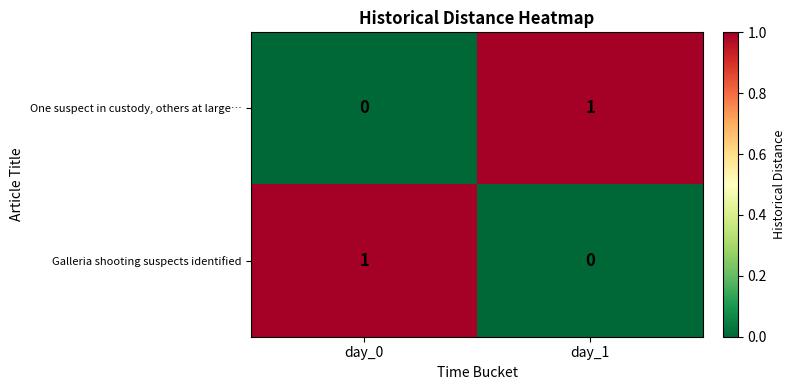

Which category has the lowest value in the Galleria shooting suspects identified series?

day_1